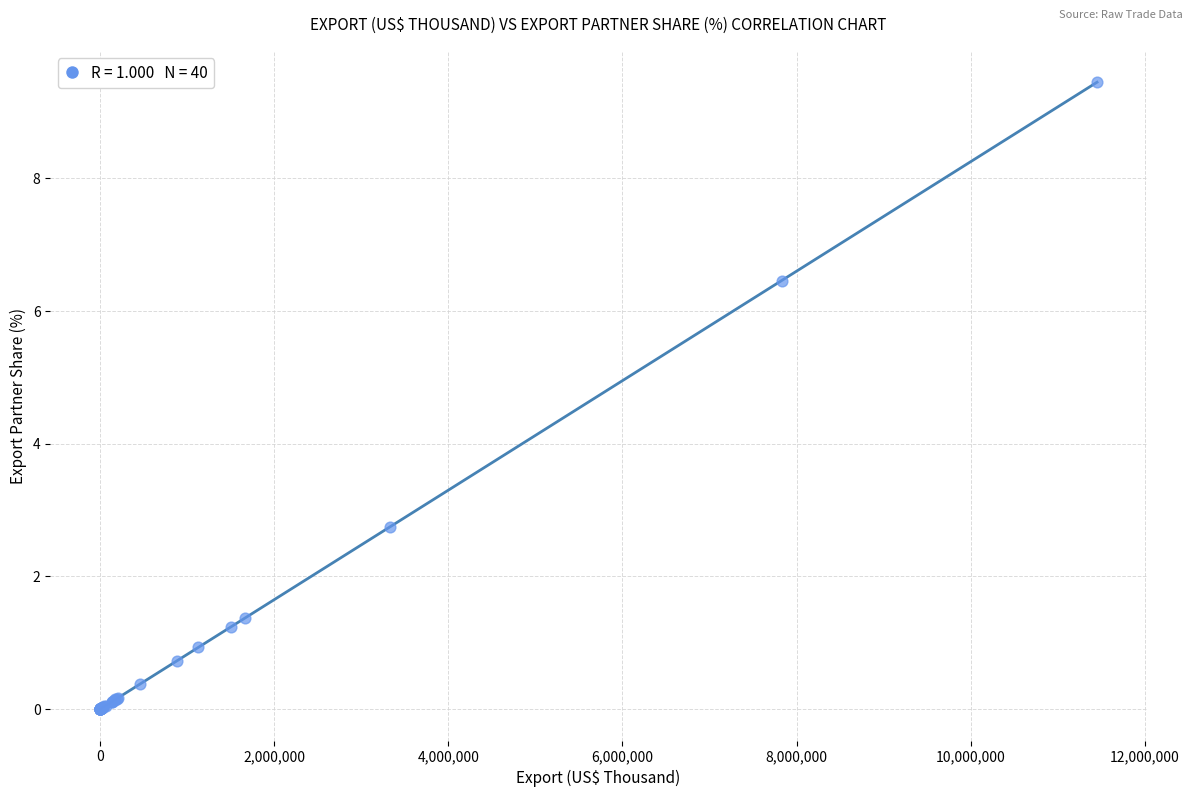

What Y value in the scatter plot is closest to 4?

2.7